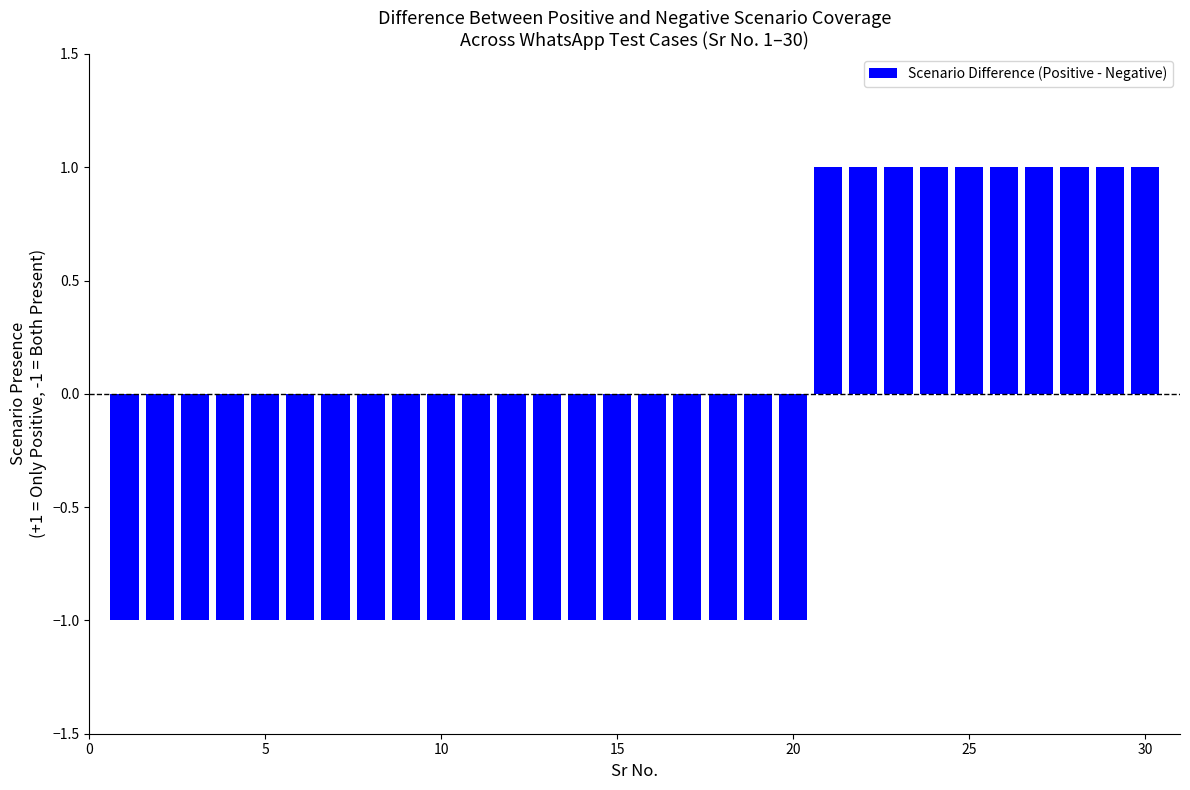

What is the sum of all values?

-10